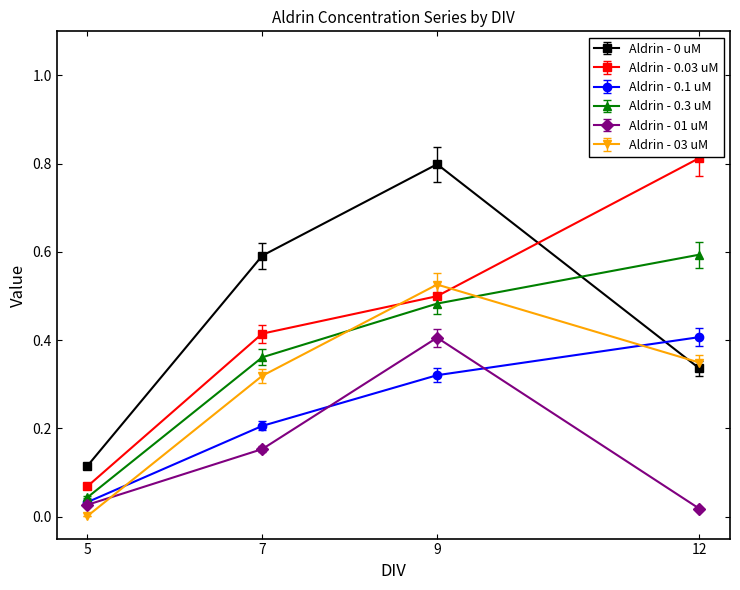

Which category has the lowest value in the Aldrin - 0.3 uM series?

5